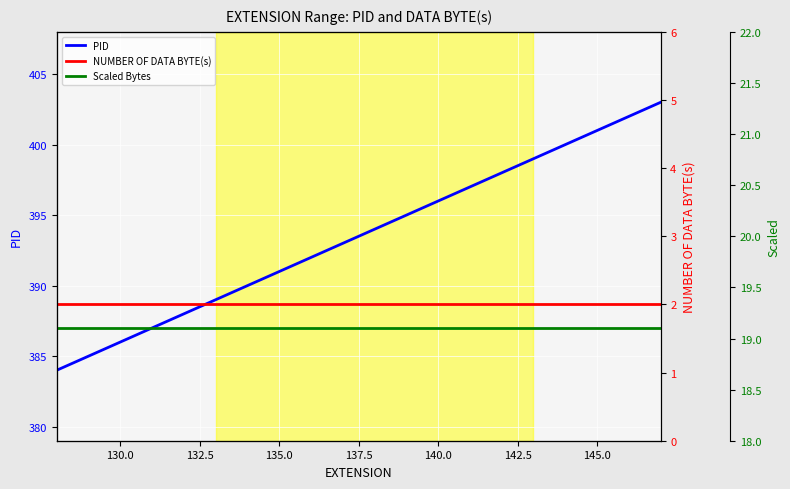

True or false: NUMBER OF DATA BYTE(s) and PID cross at least once.

False